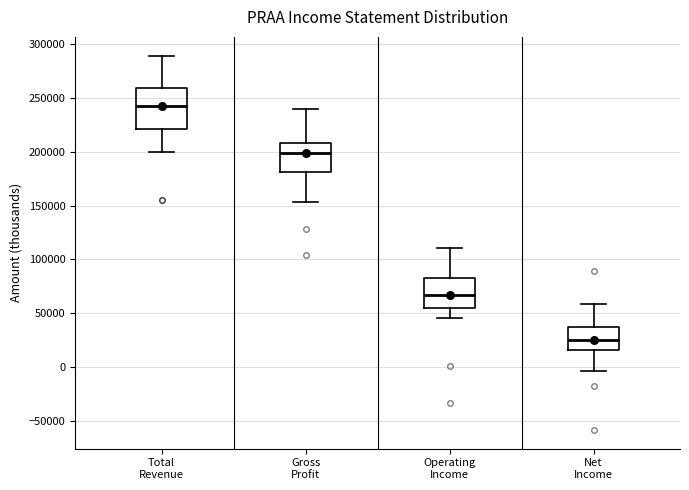

Reading left to right, read every box against the y-axis: the position of its median line, the range the box covers, and the ends of its whiskers. The values are not printed on the chart, so give them approximately, as read against the axis.

Total Revenue: median 245000, box 220000 to 260000, whiskers 200000 to 290000
Gross Profit: median 200000, box 180000 to 210000, whiskers 155000 to 240000
Operating Income: median 65000, box 55000 to 85000, whiskers 45000 to 110000
Net Income: median 25000, box 15000 to 35000, whiskers -5000 to 60000